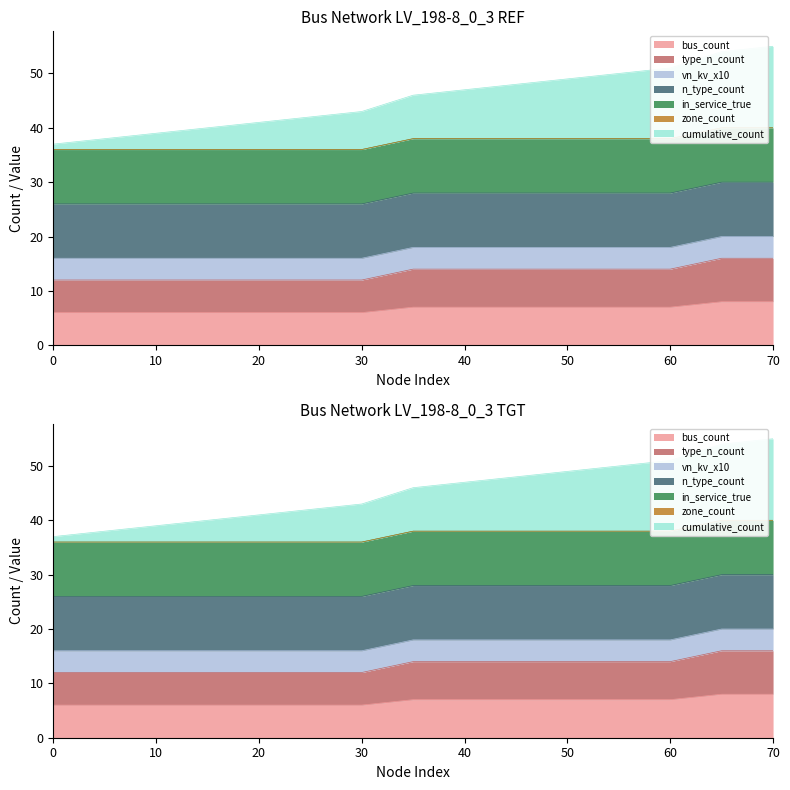

What is the minimum value shown in the chart?

37